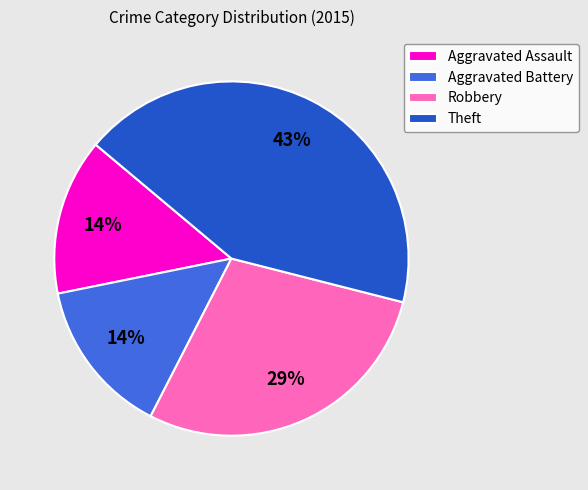

What percentage is the Aggravated Assault slice, to the nearest percent?

14%